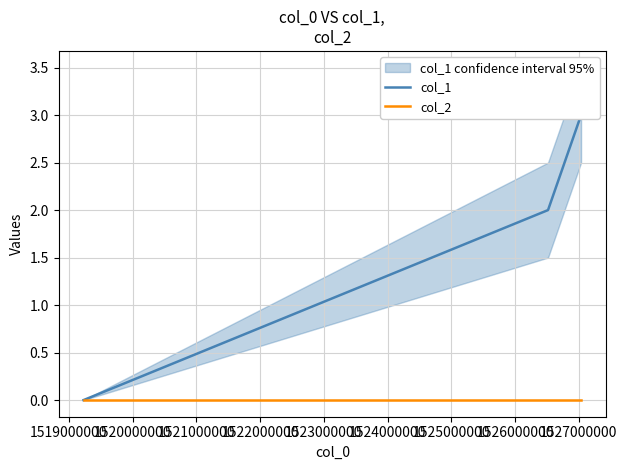

Reading left to right, list all the values displayed in this chart.

col_1: 0	2	3
col_2: 0	0	0